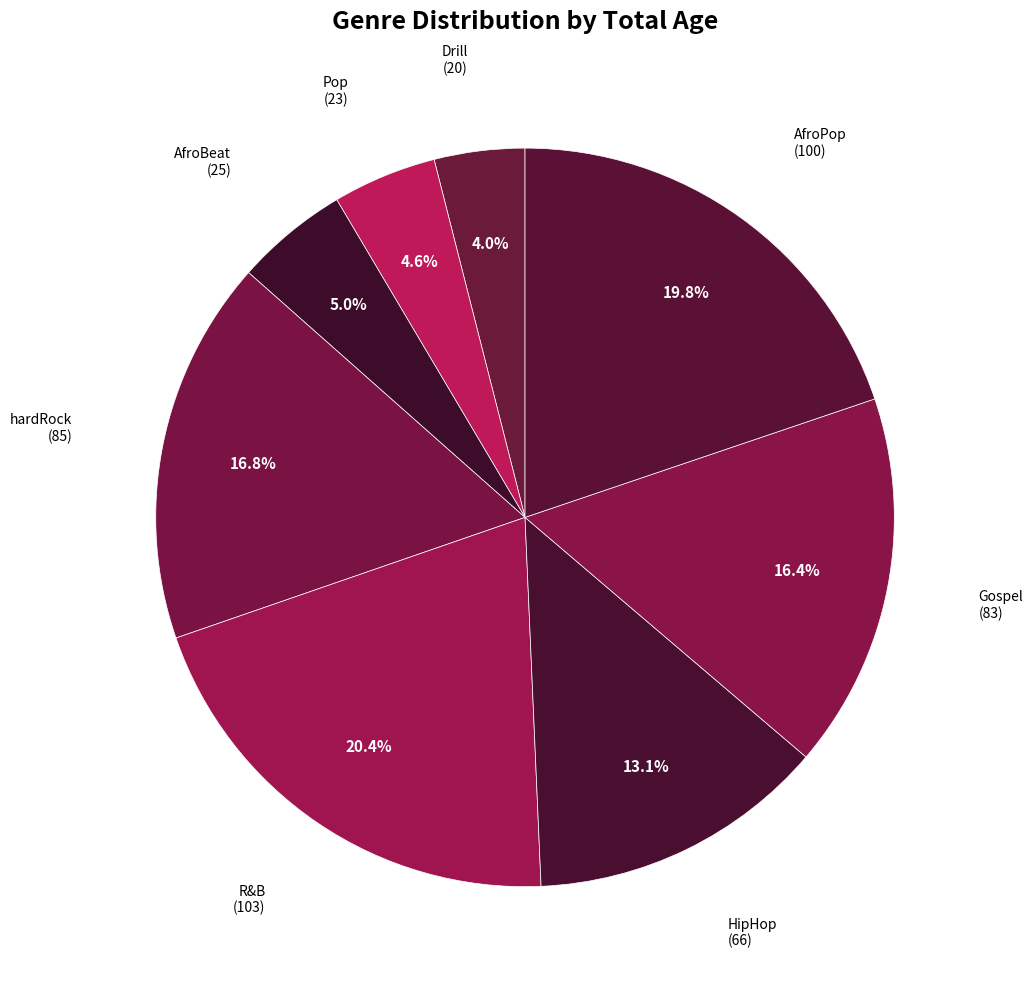

How much of the chart is everything except Gospel?

83.6%